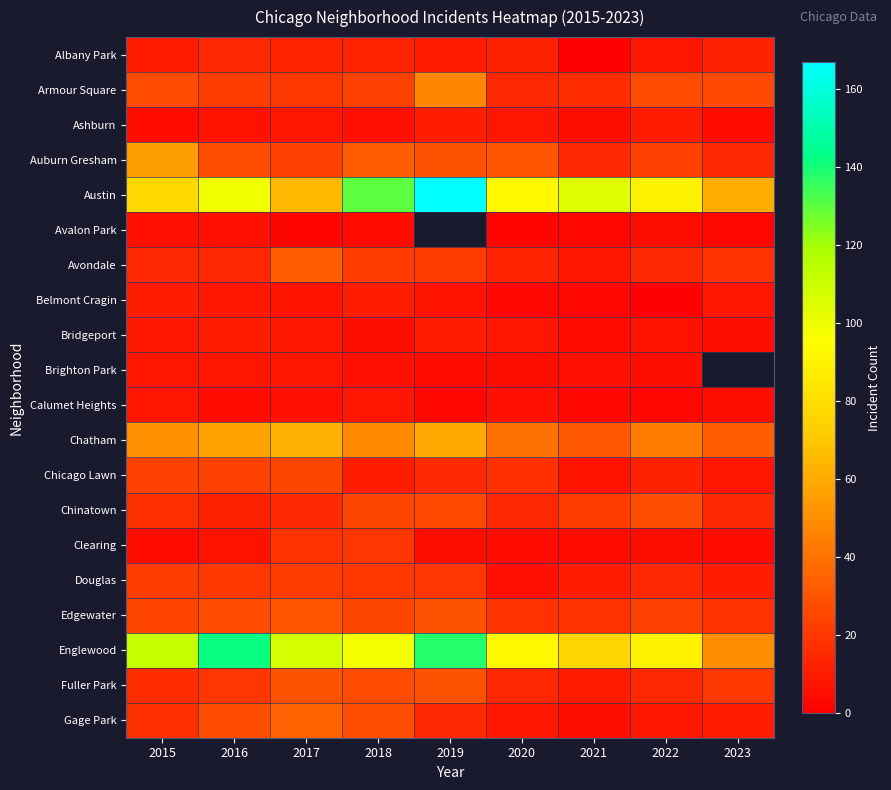

At which category does the chart reach its minimum across all series?

2021